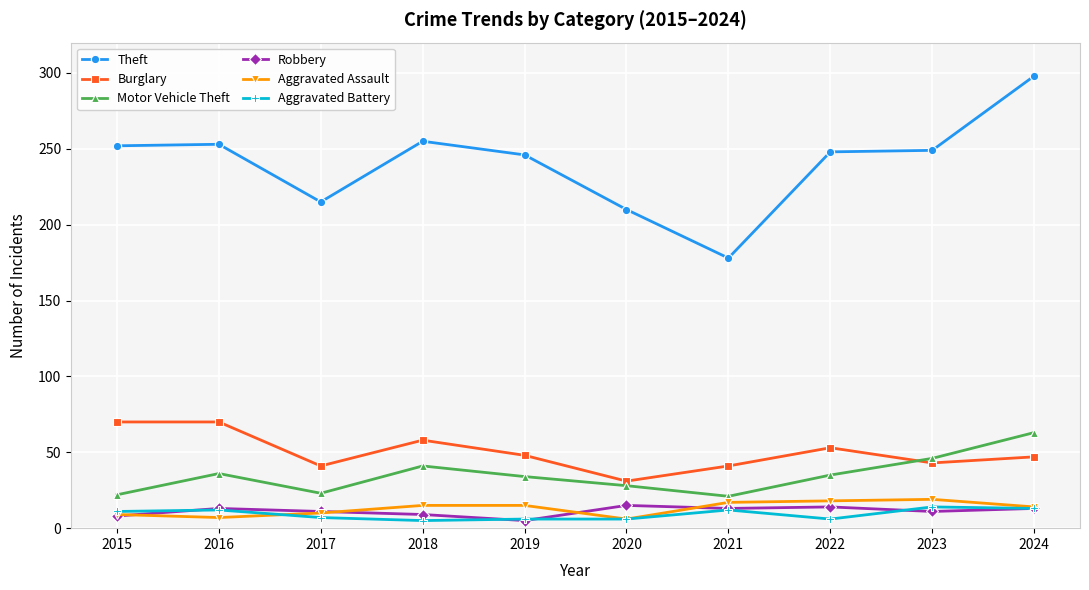

What is the lowest value of the Burglary series?

31